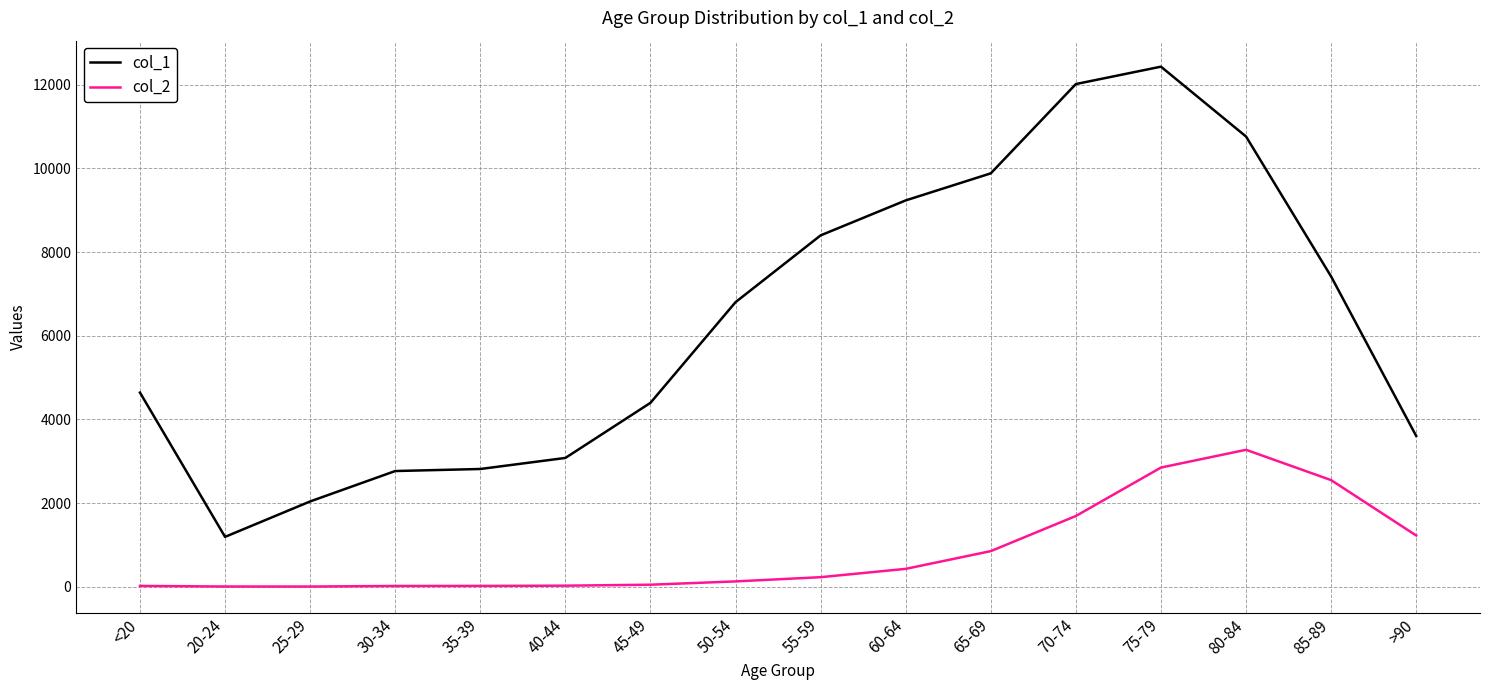

What is the average value of the col_2 series?

834